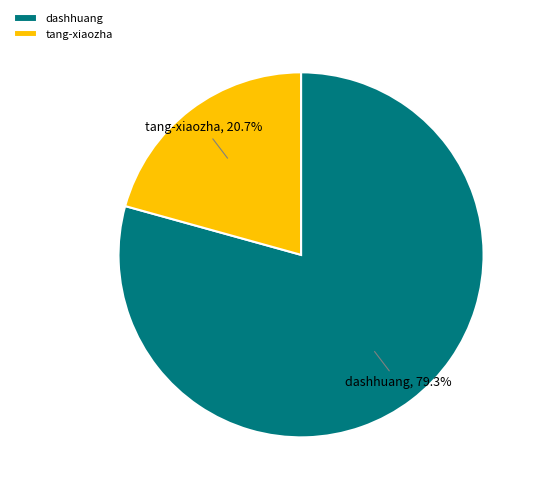

To the nearest percent, what is the difference between the dashhuang and tang-xiaozha slice percentages?

59%